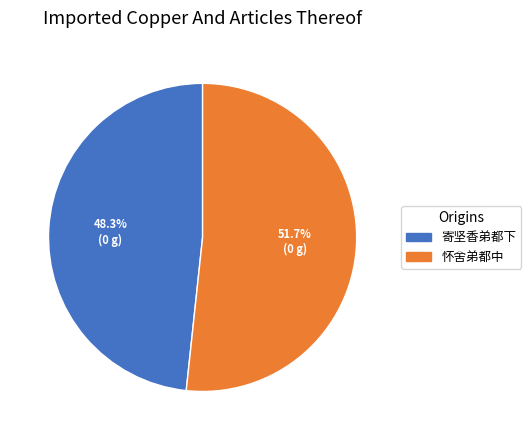

Combined, do 怀舍弟都中 and 寄坚香弟都下 account for over 50%?

Yes